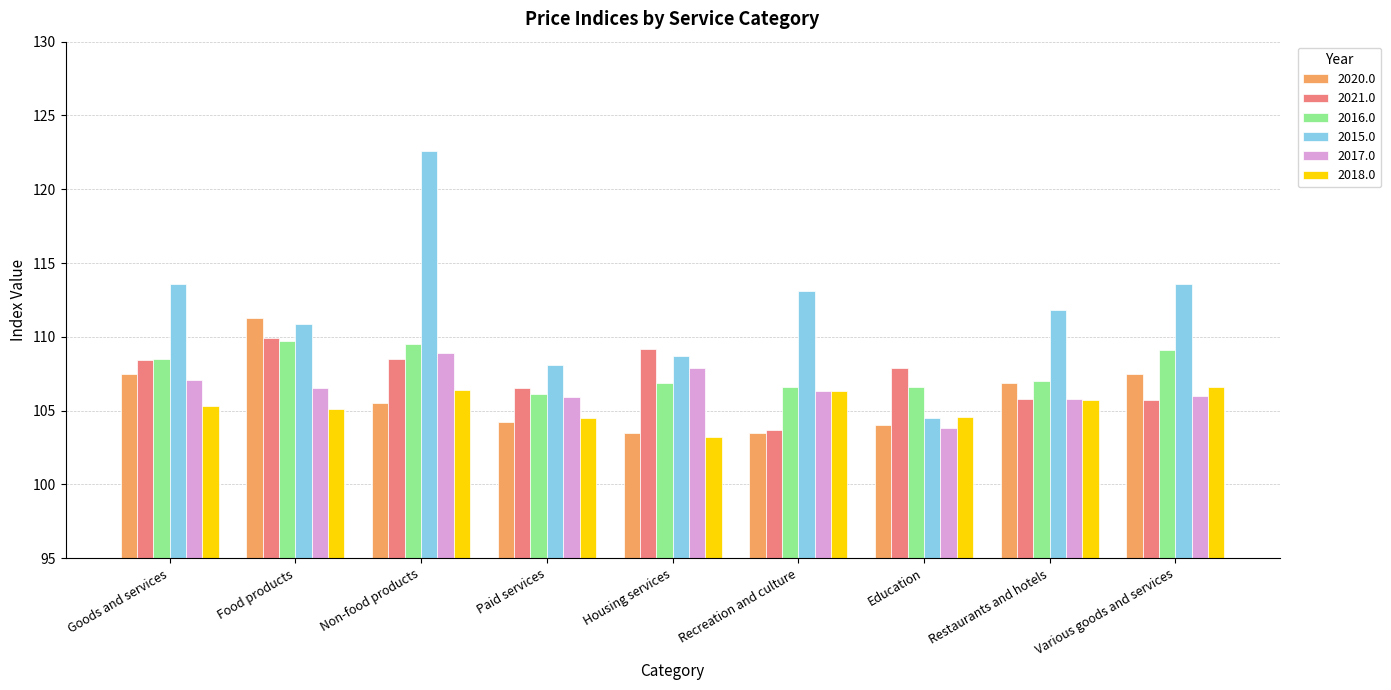

Which label corresponds to the smallest value in the chart?

Housing services